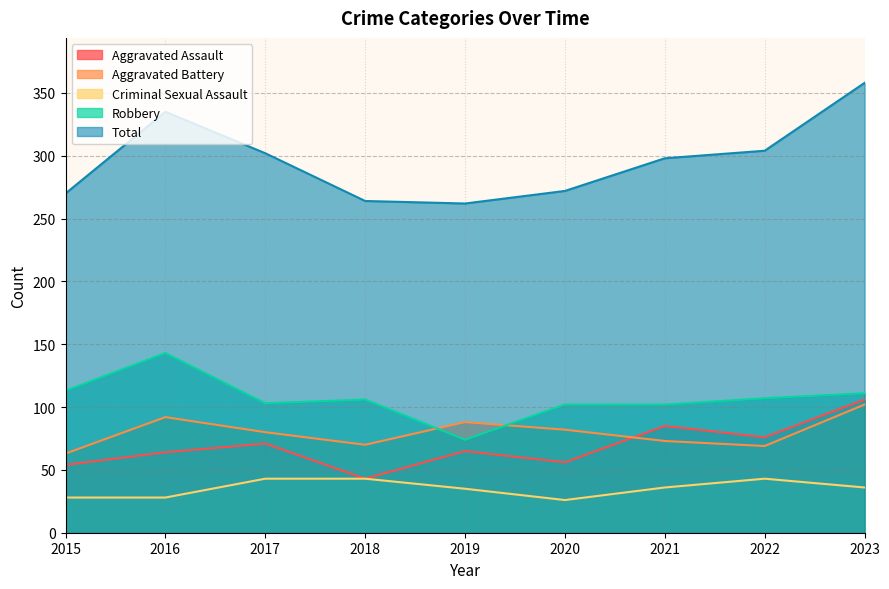

Which series has the largest total across all categories?

Total